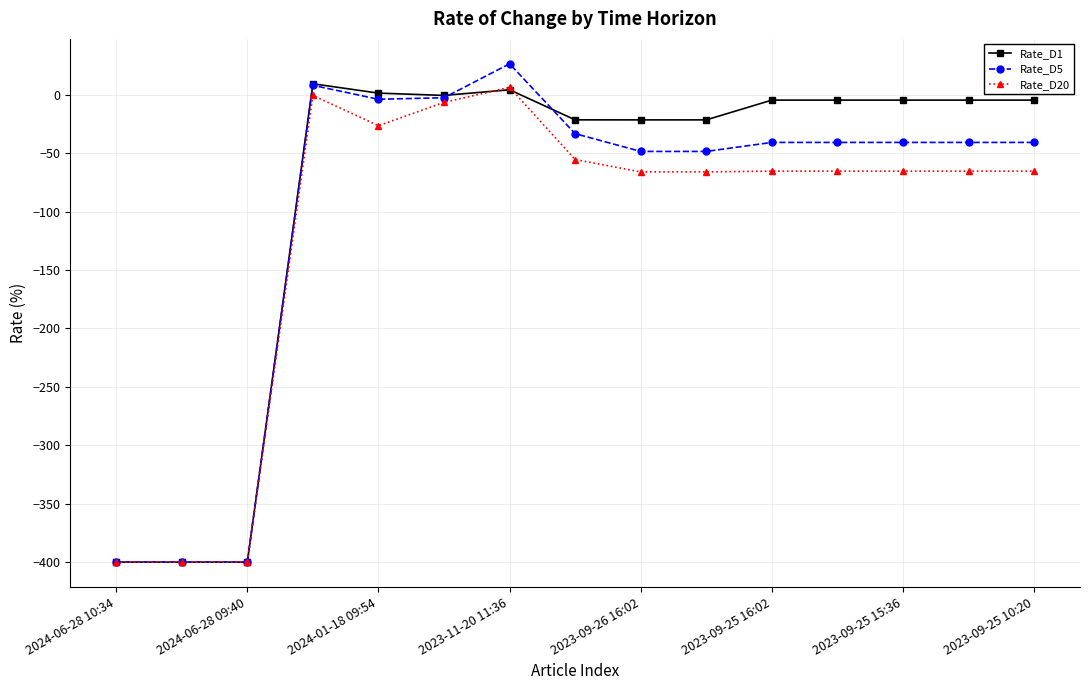

True or false: Rate_D1 has more than 0 interior local peaks.

True